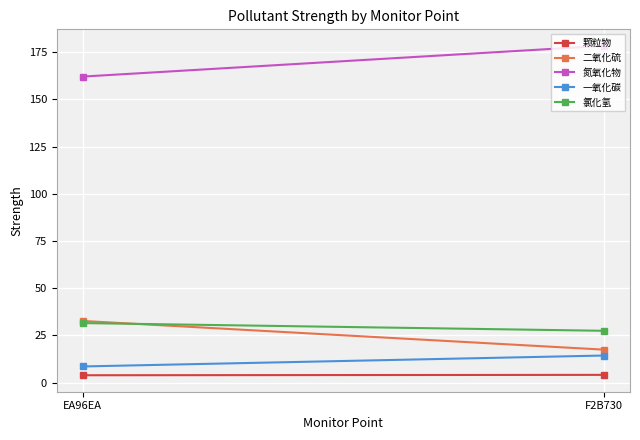

At how many categories does at least one series exceed 28?

2